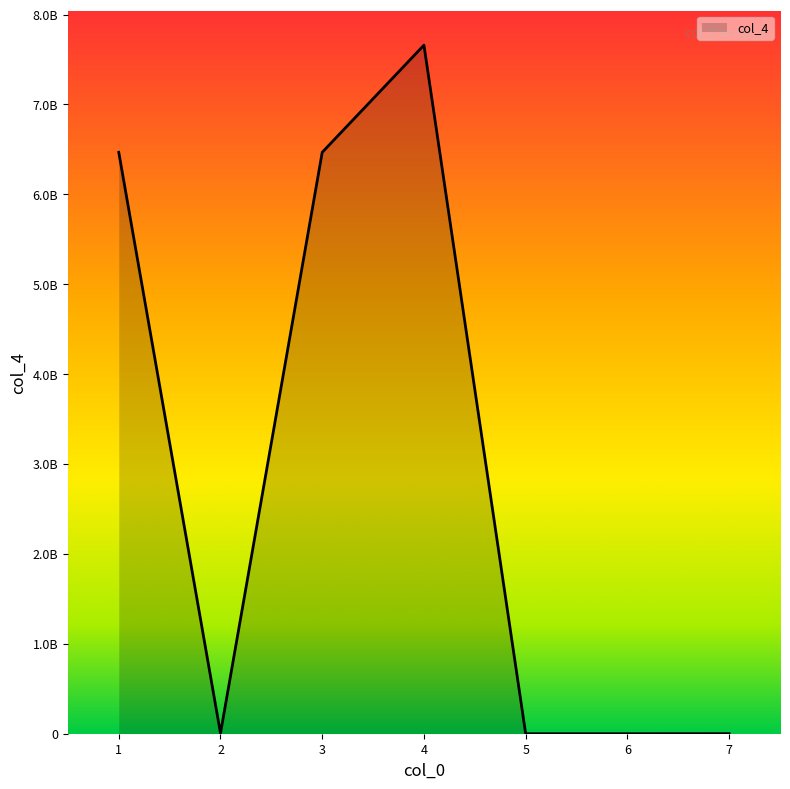

Rank the categories by value from highest to lowest.

4, 1, 3, 2, 7, 5, 6